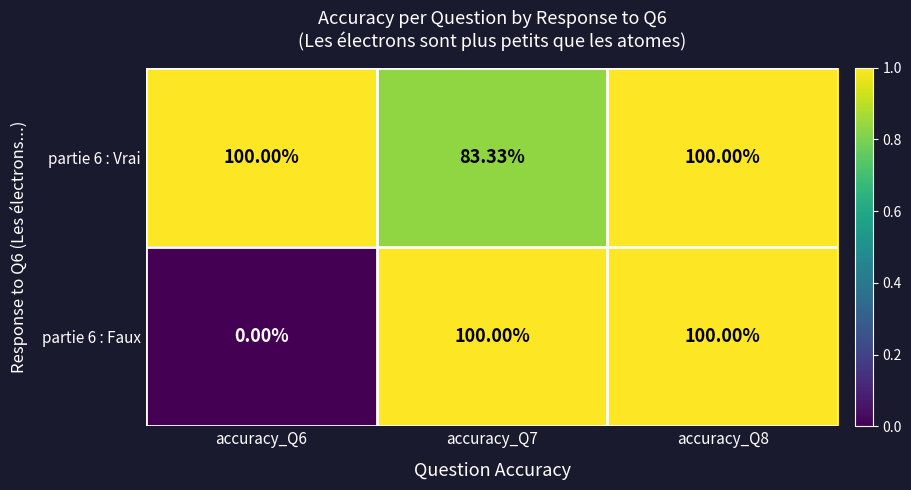

Is the value of partie 6 : Faux at accuracy_Q6 greater than the value of partie 6 : Vrai at accuracy_Q6?

No